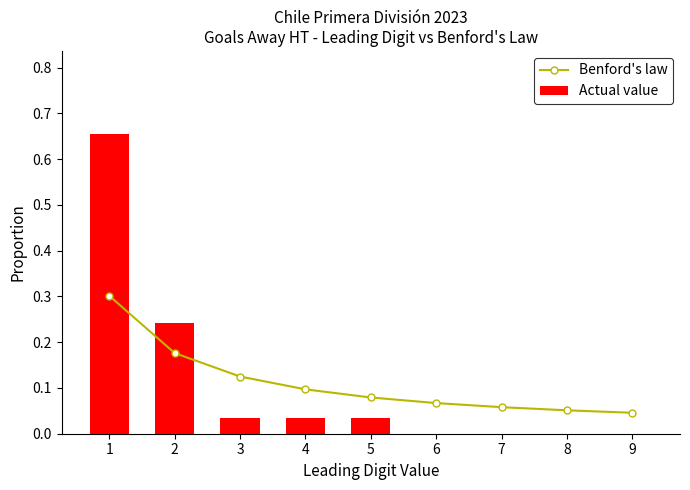

What is the total value across all series at 5?

0.1